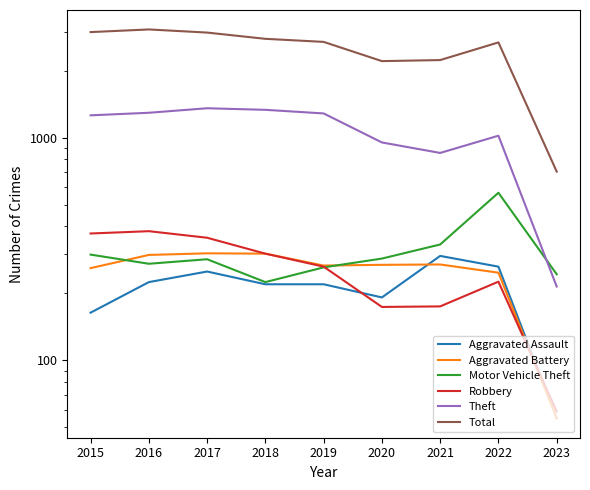

List the labels in order of Motor Vehicle Theft value, smallest first.

2018, 2023, 2019, 2016, 2017, 2020, 2015, 2021, 2022